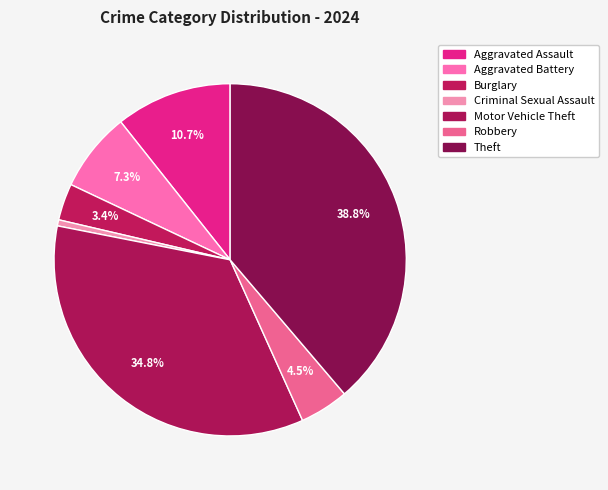

How much of the chart is everything except Aggravated Assault?

89.3%